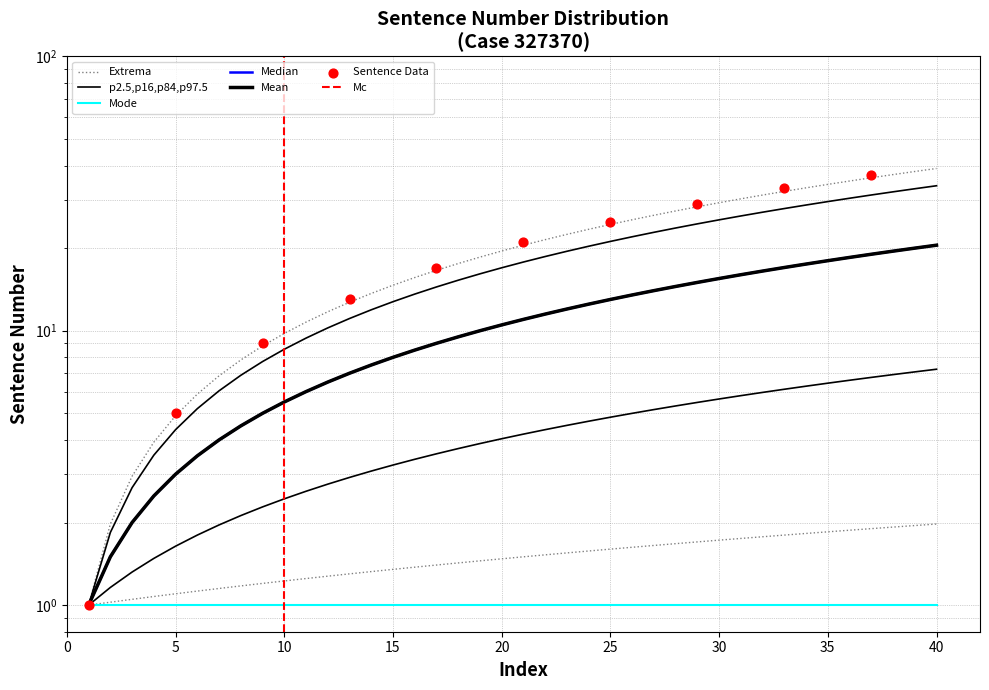

Which has a higher value, 40 or 39?

40